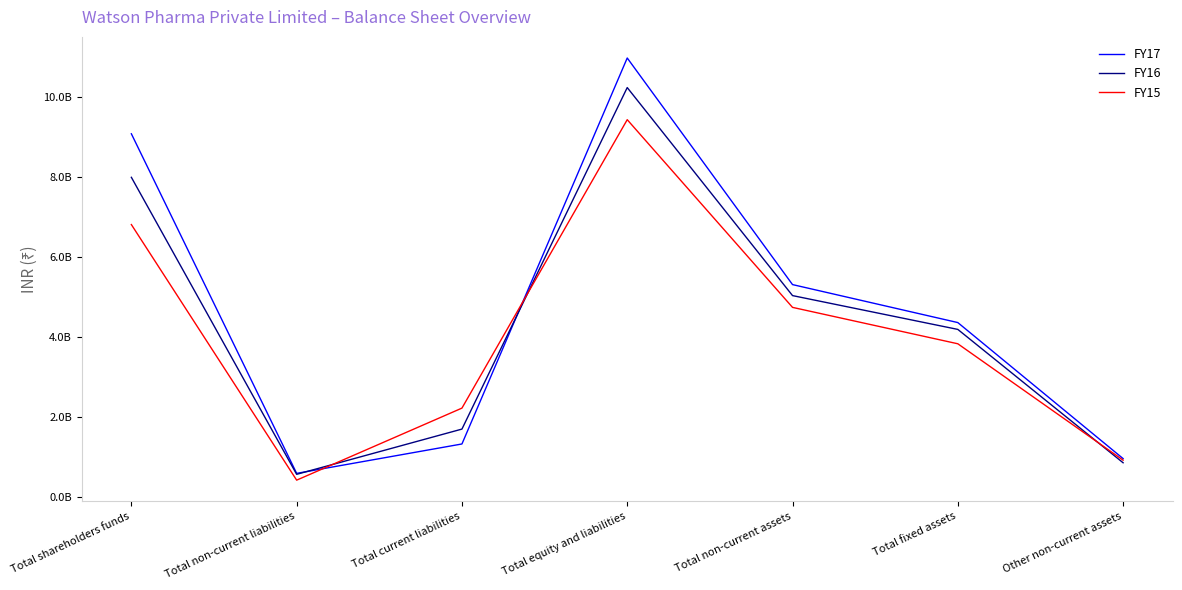

What is the label of the 2nd point from the right?

Total fixed assets